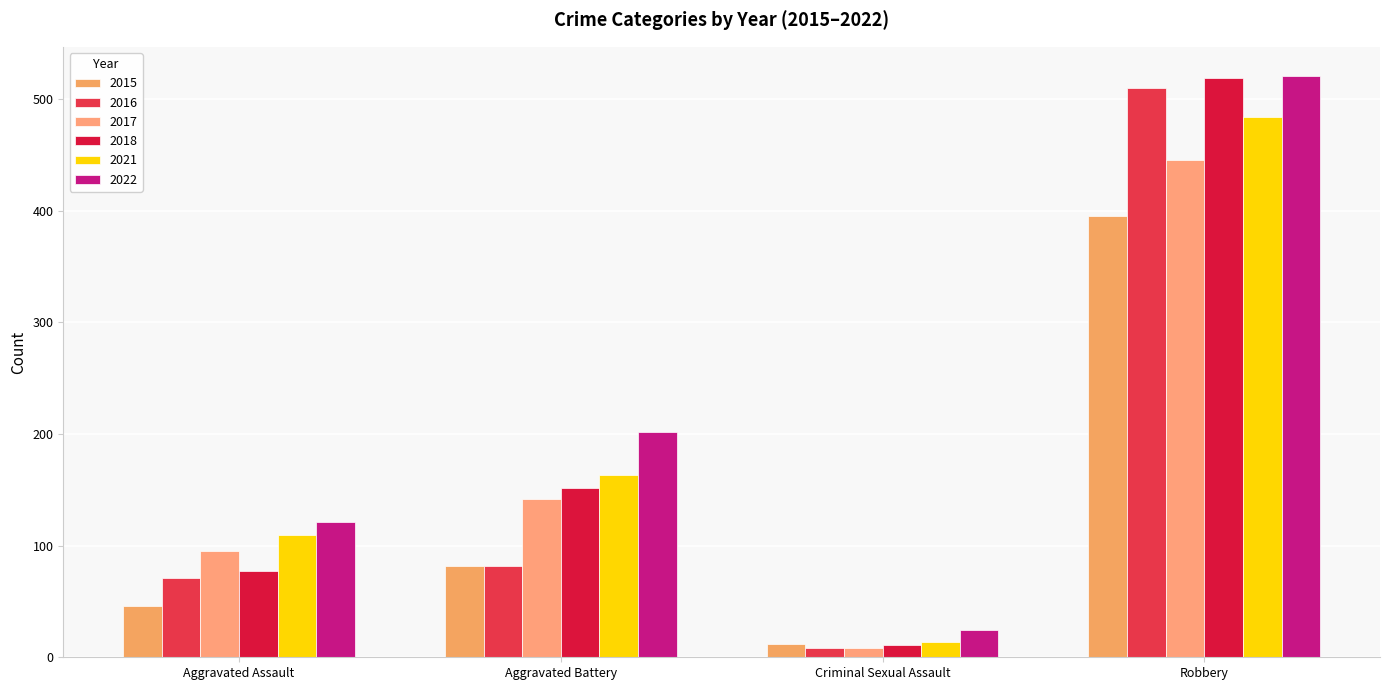

At how many categories does at least one series exceed 424?

1